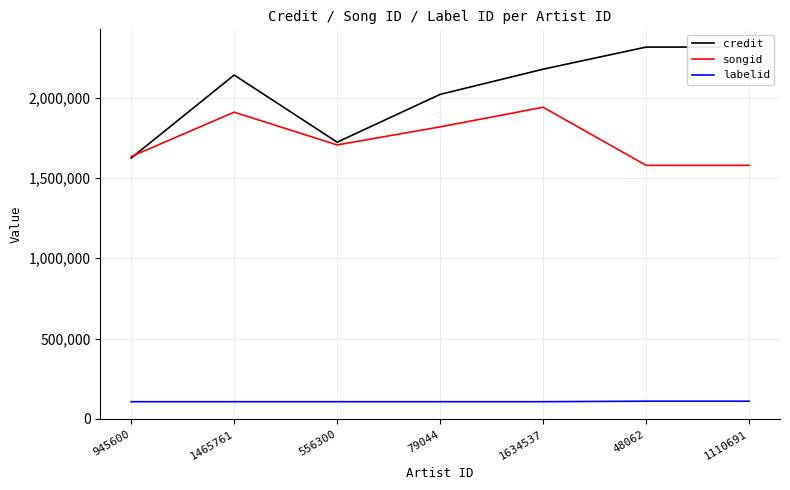

The credit series shows 2020413 at 79044. True or false?

True